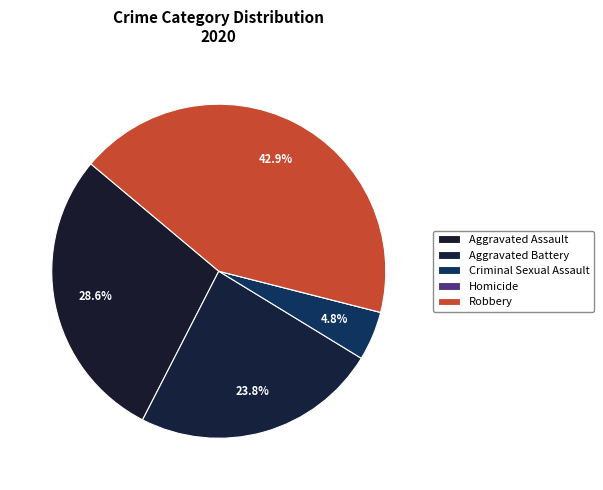

Between Homicide and Robbery, which is larger?

Robbery